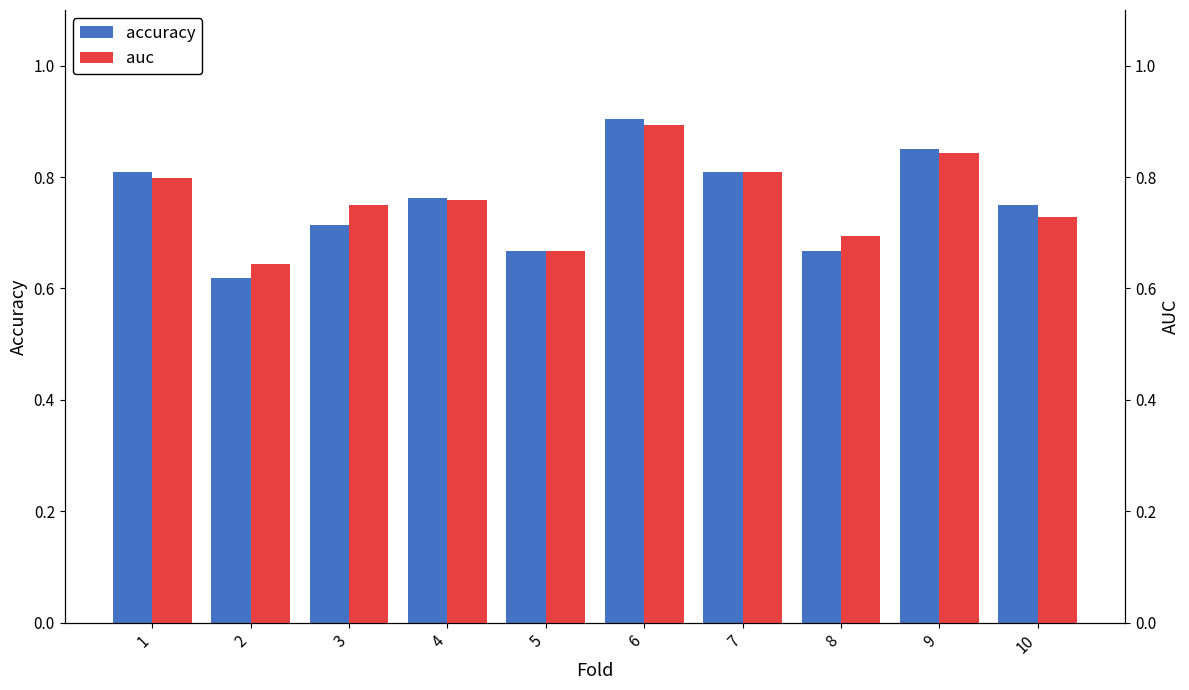

True or false: auc has a value of 0.9 at 6.

True